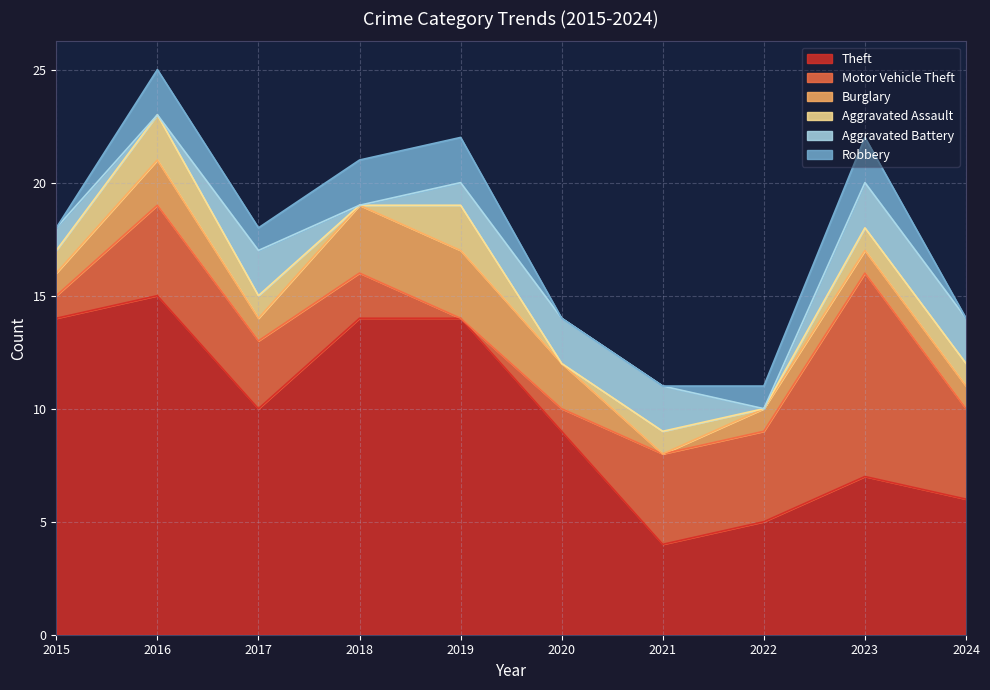

What is the sum of the Robbery values at 2015 and 2018?

2